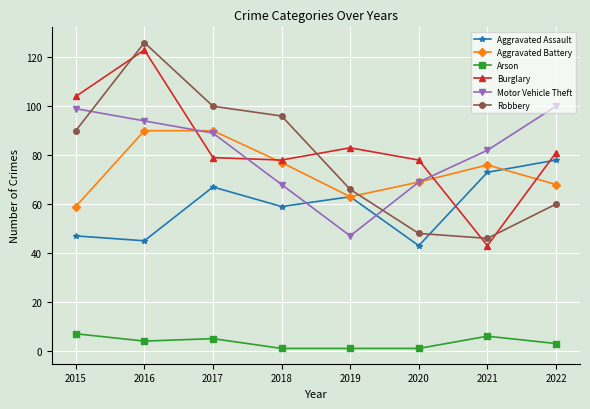

What is the average value of the Arson series?

4